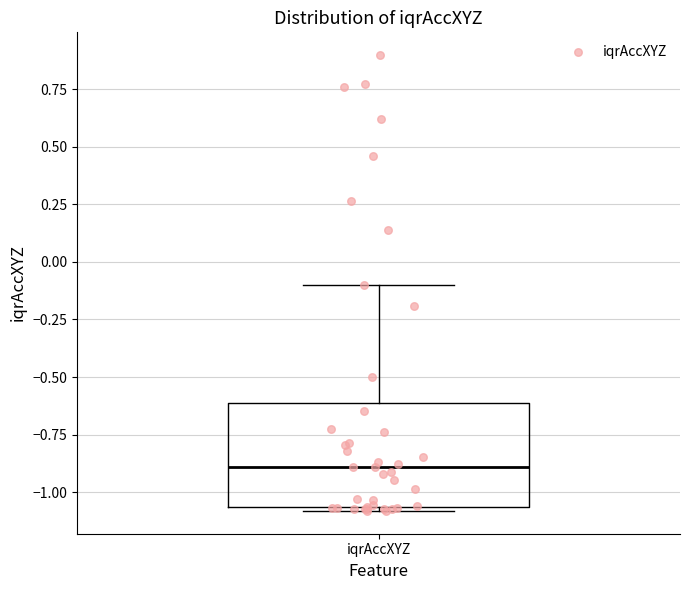

Read this box plot against the y-axis: the position of the median line, the range covered by the box, and the ends of both whiskers. The values are not printed on the chart, so give them approximately, as read against the axis.

median -0.90, box -1.05 to -0.60, whiskers -1.10 to -0.10